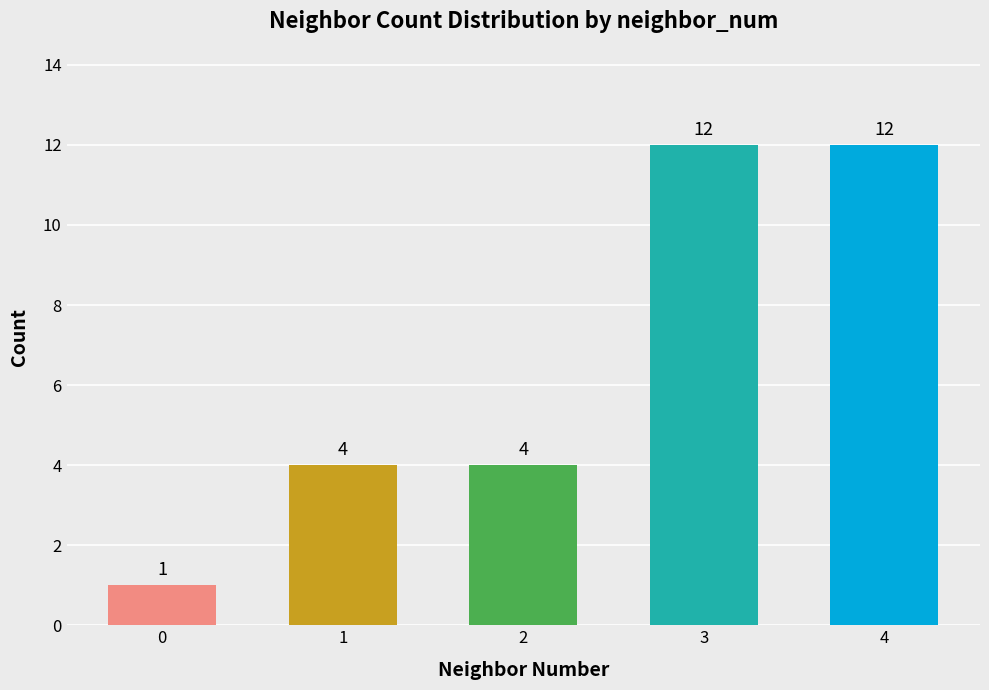

How many values are between 4 and 12?

4